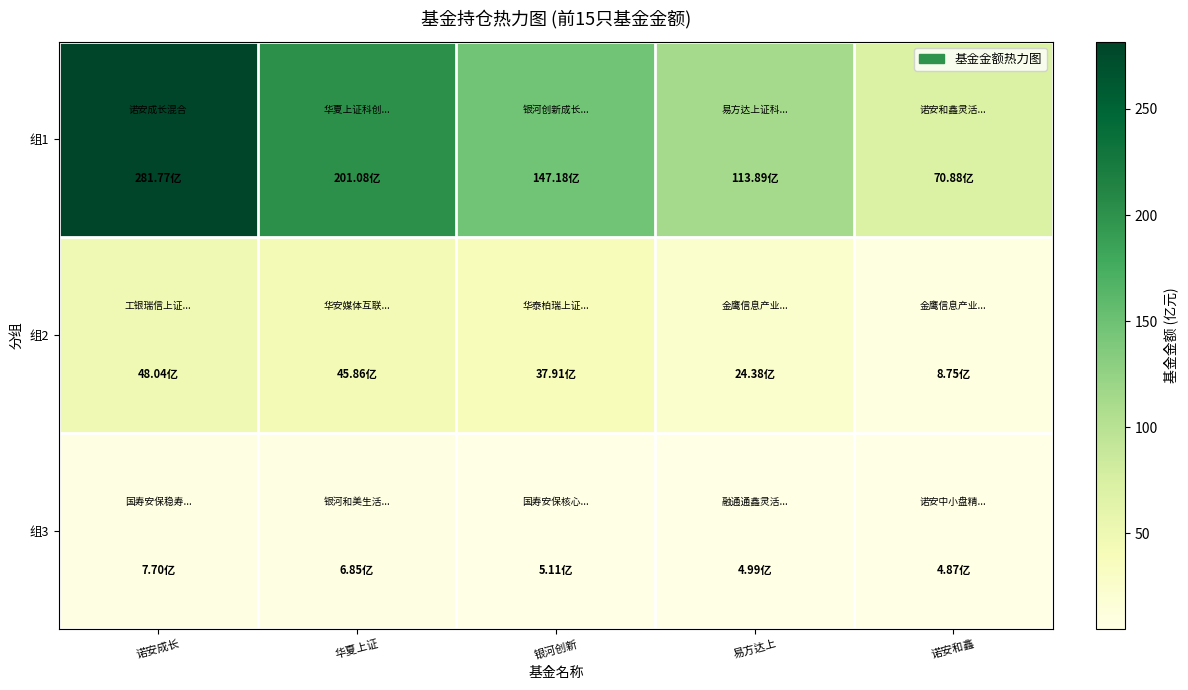

How many data points does each series have?

5